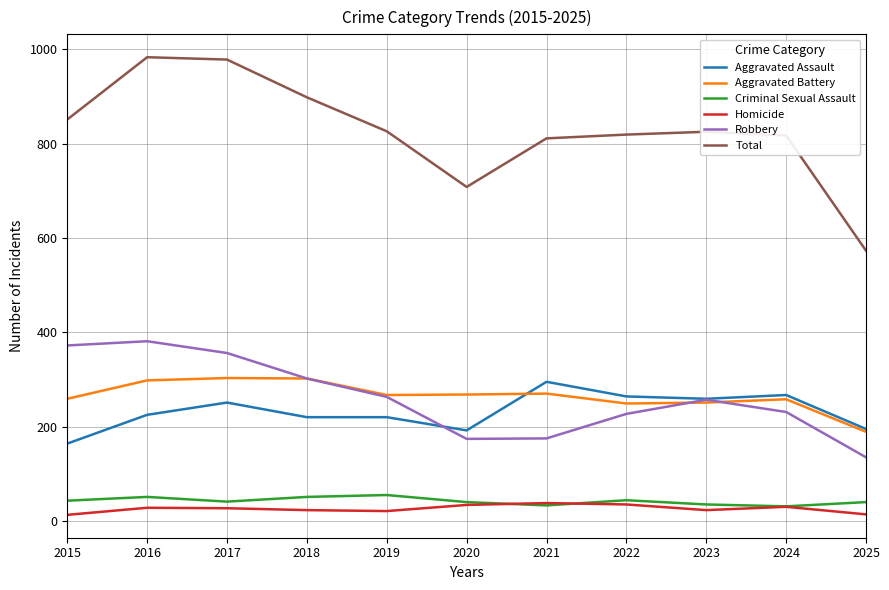

What is the highest value of the Total series?

983